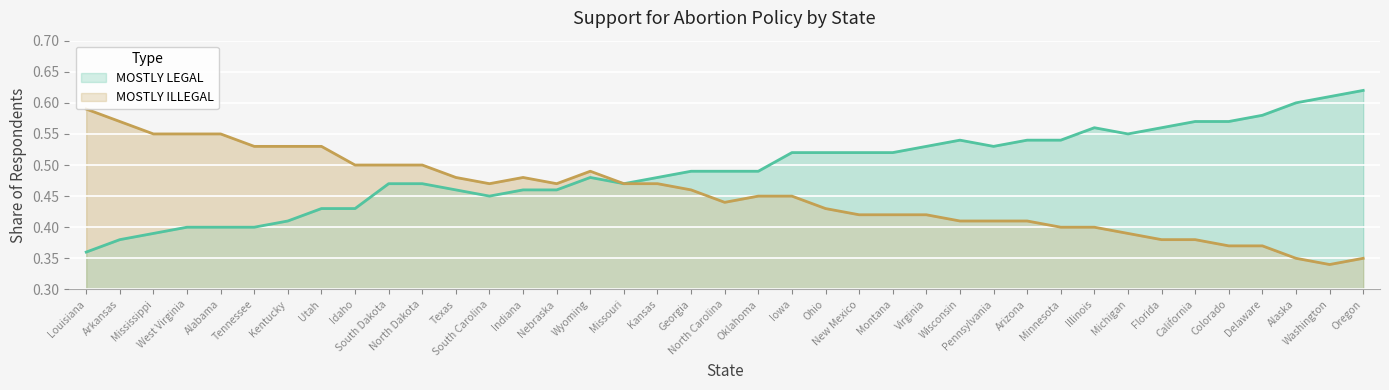

What is the value of the MOSTLY LEGAL point at the 19th from the left?

0.5